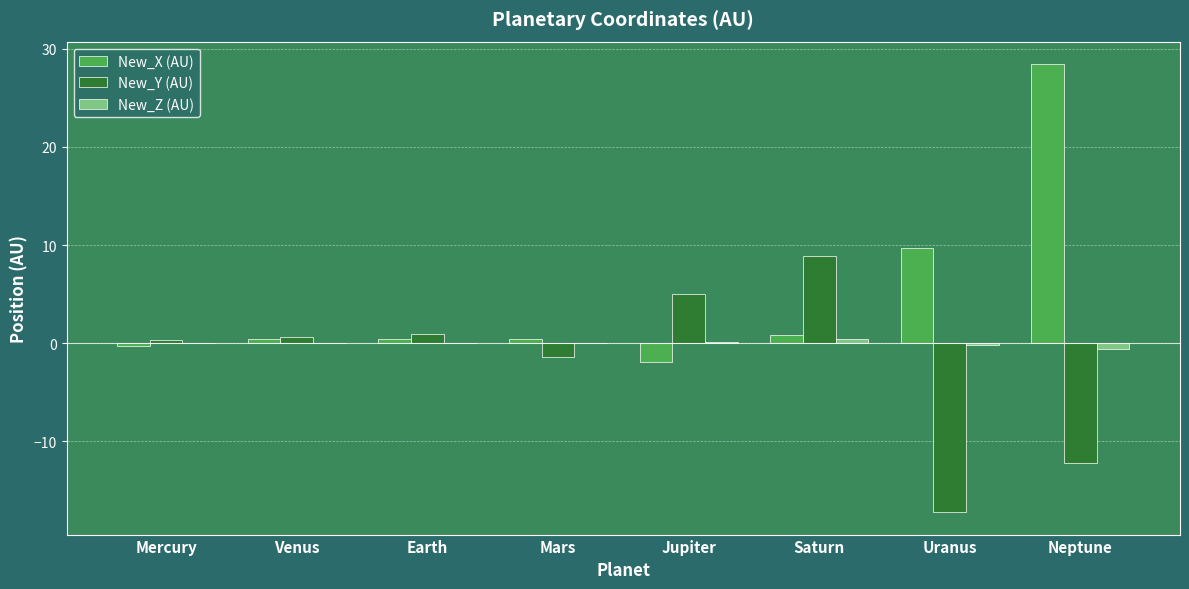

What is the highest value of the New_X (AU) series?

28.4